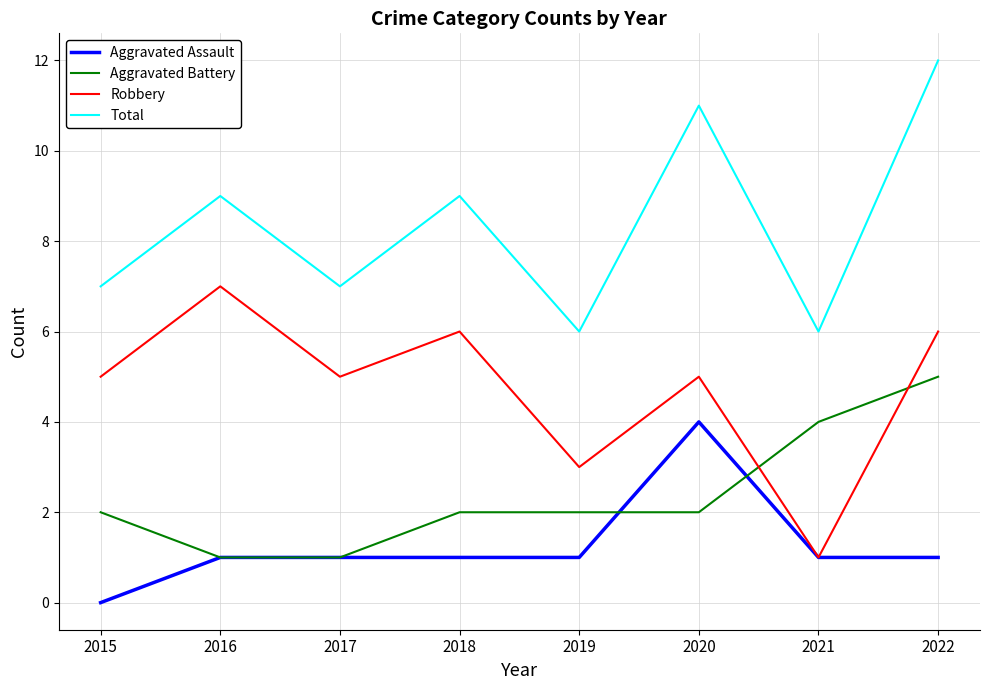

At which category does the chart reach its peak across all series?

2022